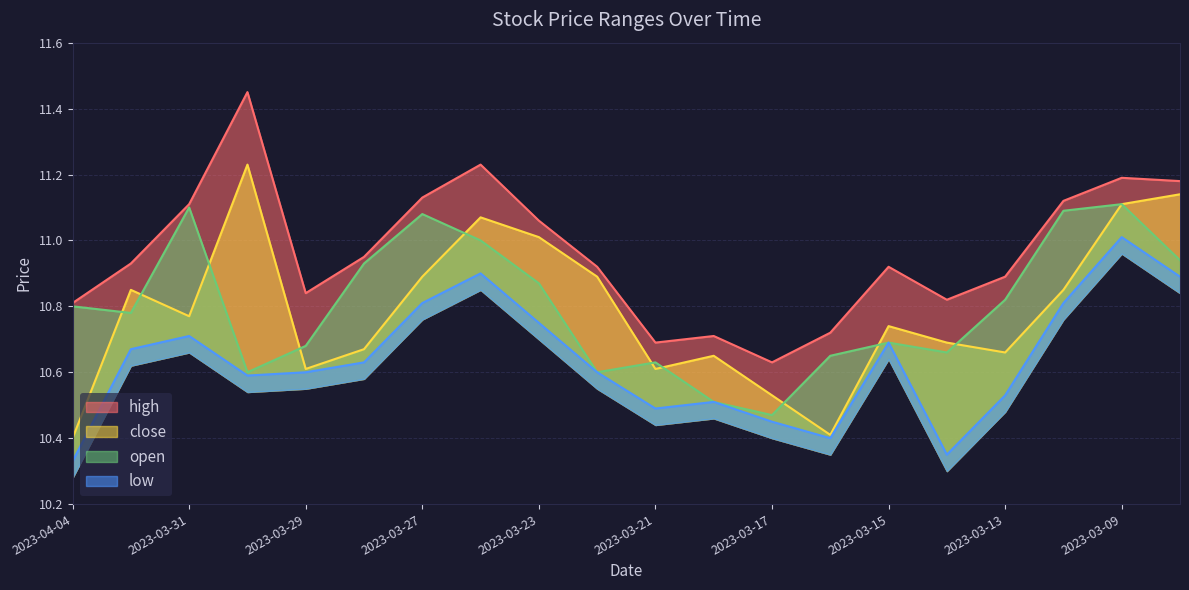

At how many categories does at least one series exceed 10?

20